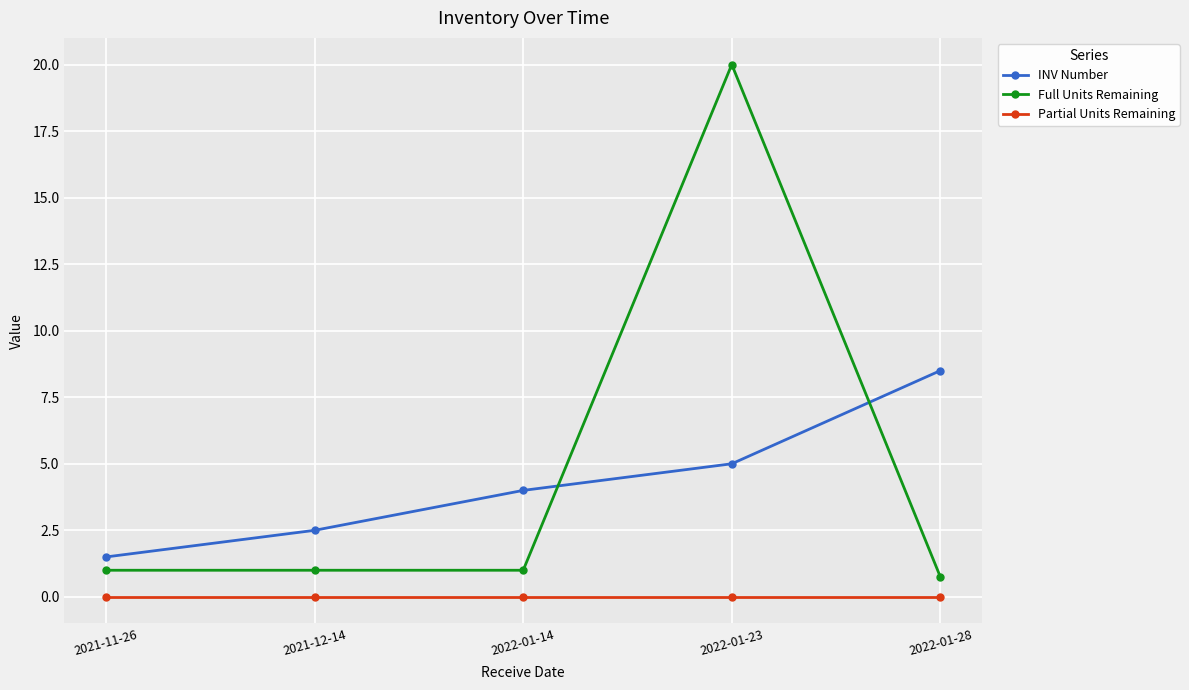

Reading left to right, transcribe all the data shown in this chart.

INV Number: 1.5	2.5	4.0	5.0	8.5
Full Units Remaining: 1.0	1.0	1.0	20.0	0.8
Partial Units Remaining: 0.0	0.0	0.0	0.0	0.0